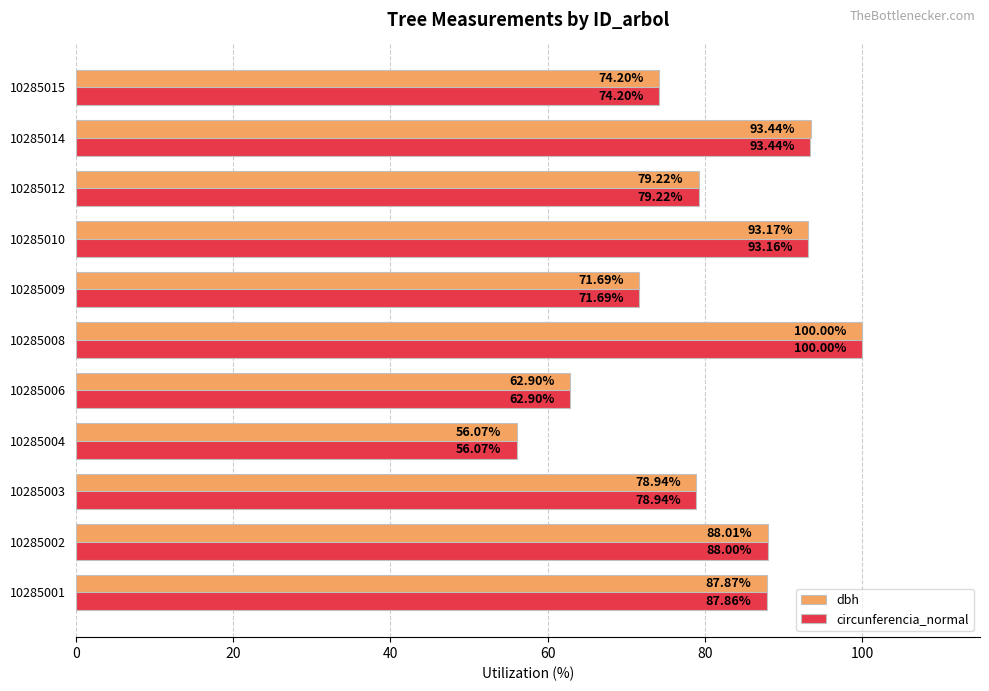

What is the difference between the maximum and minimum values in the circunferencia_normal series?

43.9